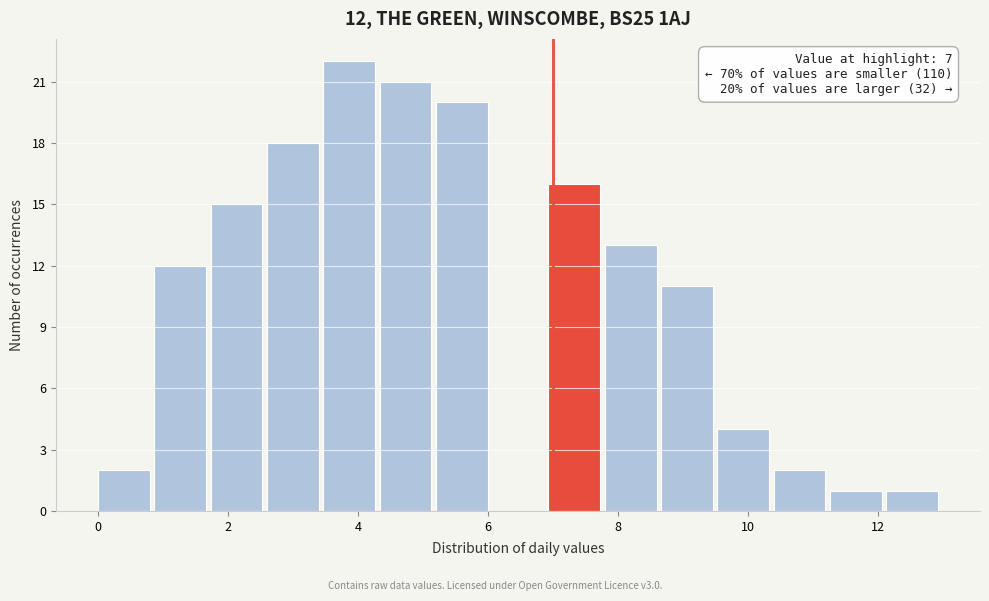

Which range on the x-axis has the tallest bar?

3.4 to 4.4